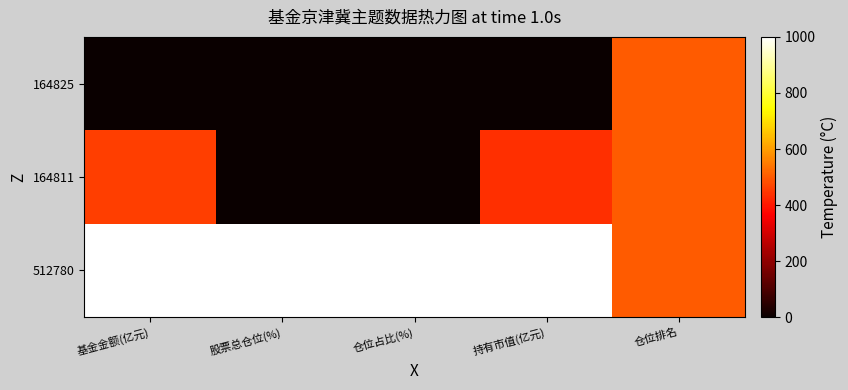

What is the total value across all series at 持有市值(亿元)?

1434.8